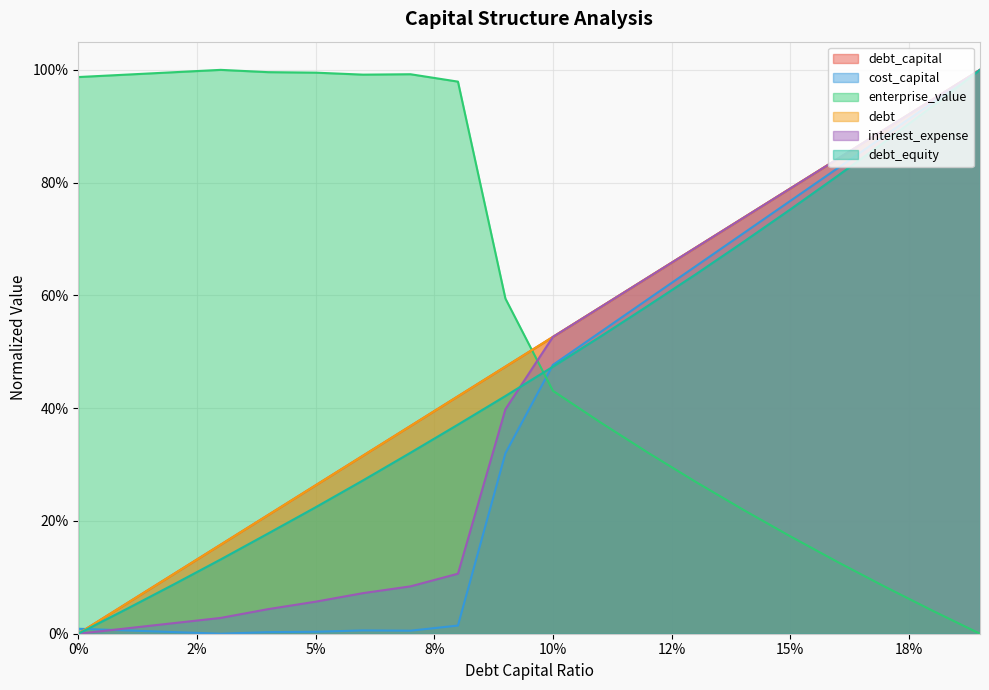

True or false: debt and debt_equity cross at least once.

False